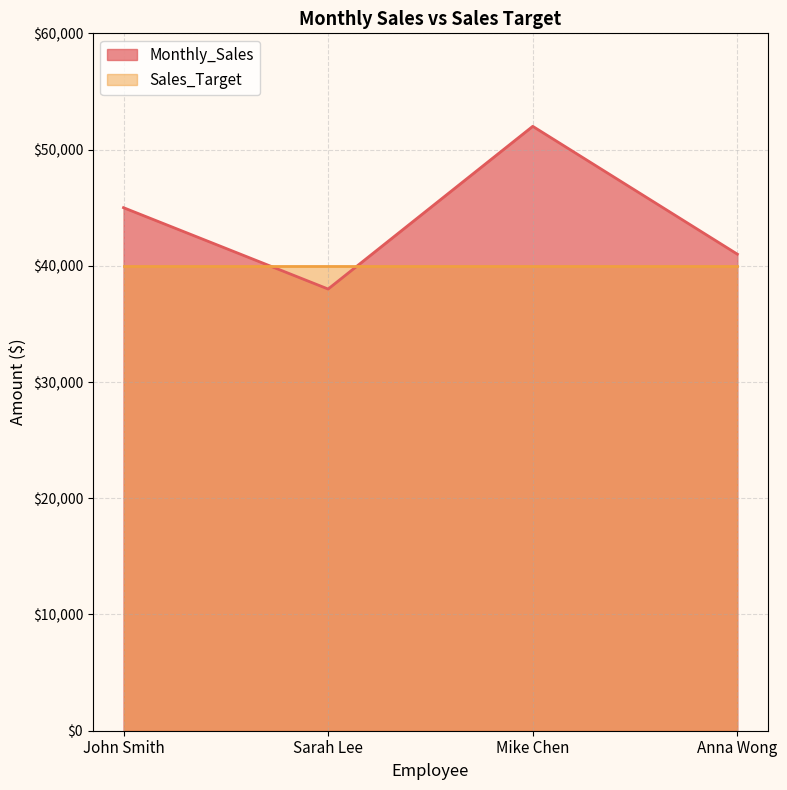

Reading left to right, list all the values displayed in this chart.

45000	38000	52000	41000